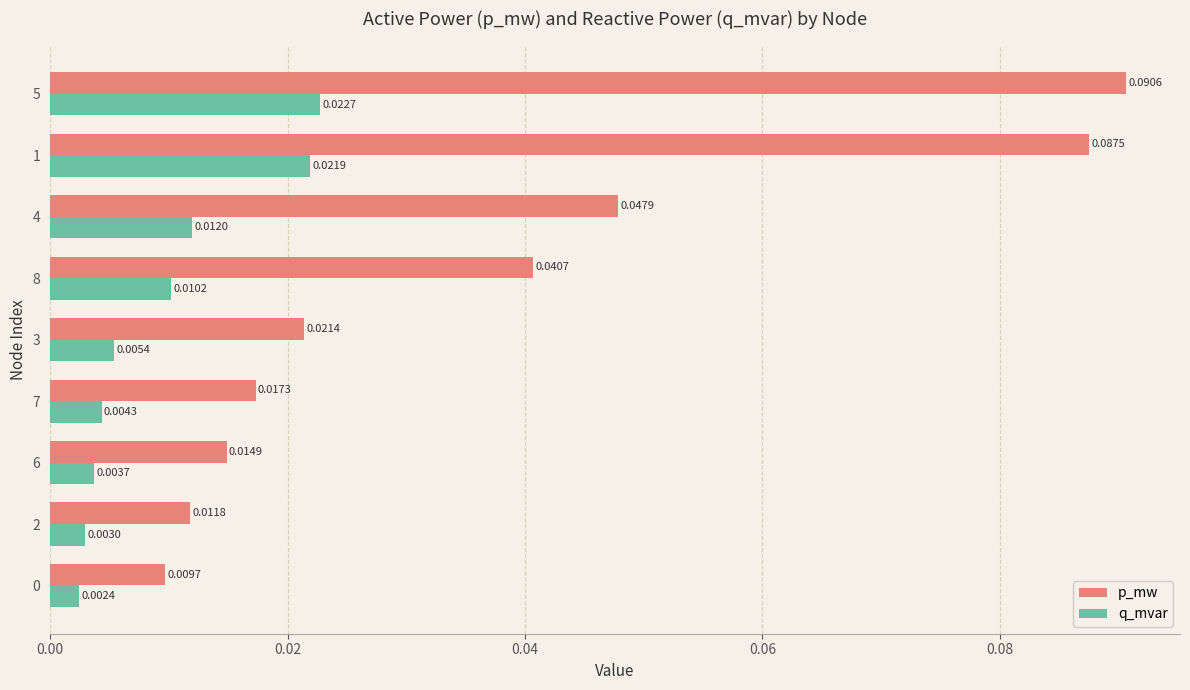

Rank the series at 3 from highest to lowest value.

p_mw, q_mvar